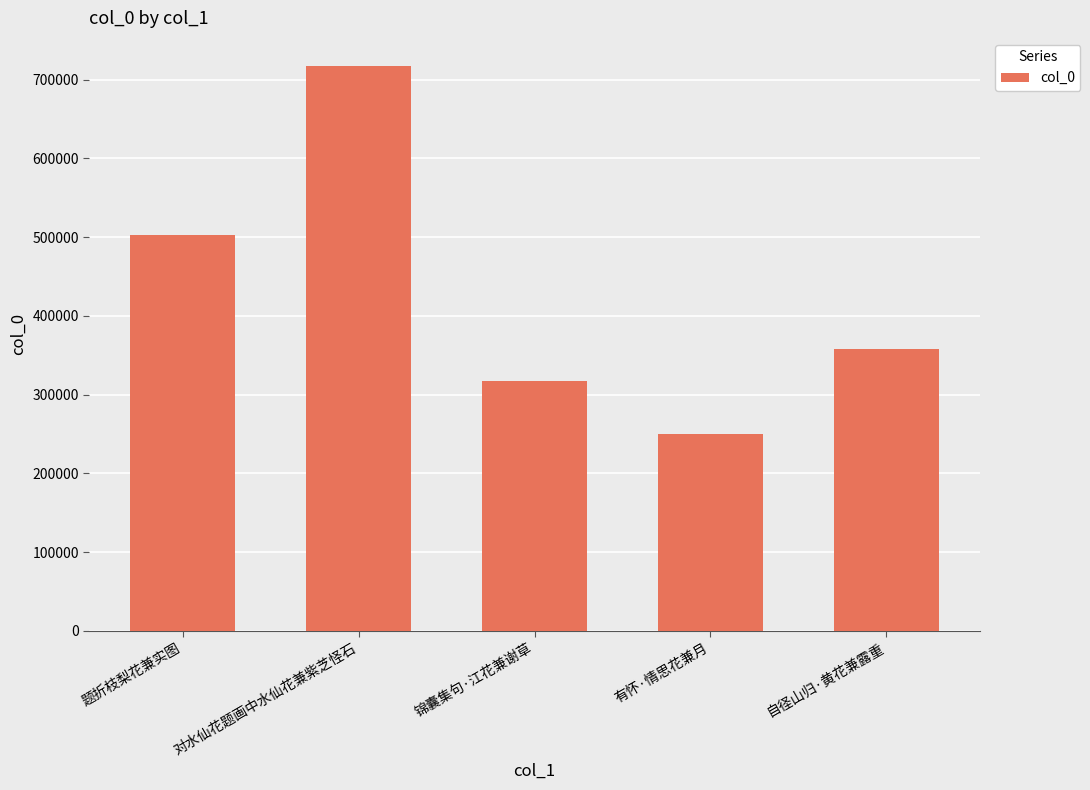

Which category has the highest value across all series?

对水仙花题画中水仙花兼紫芝怪石